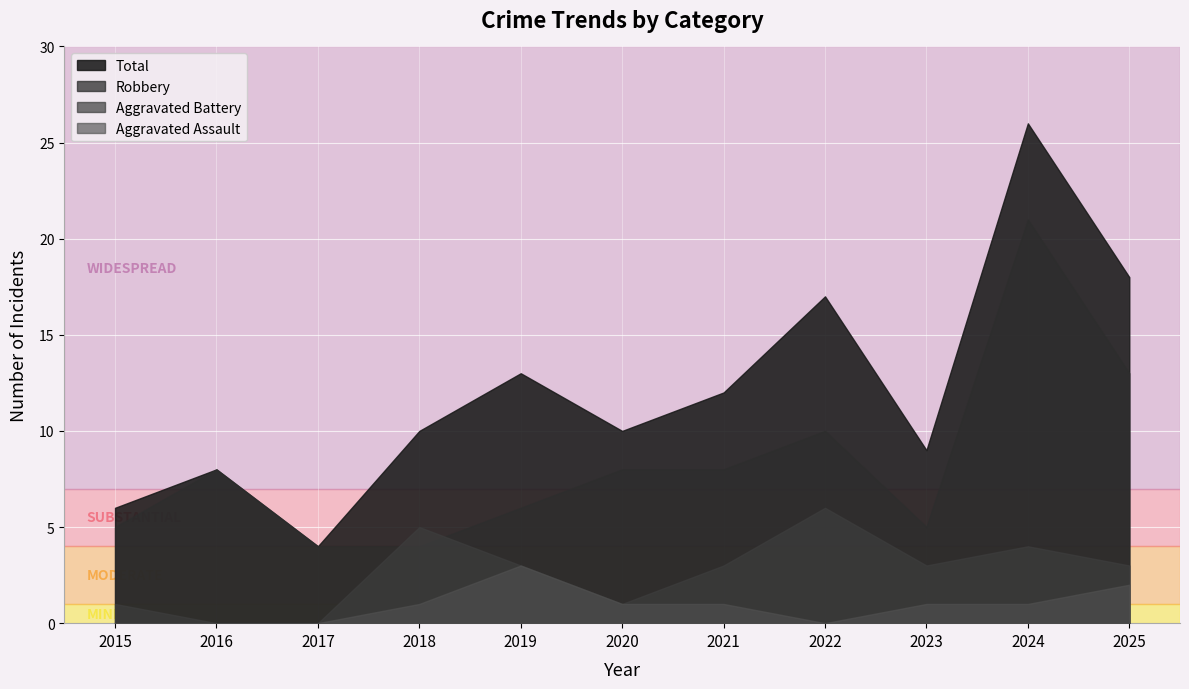

Where does the Robbery series first go above 8?

2022